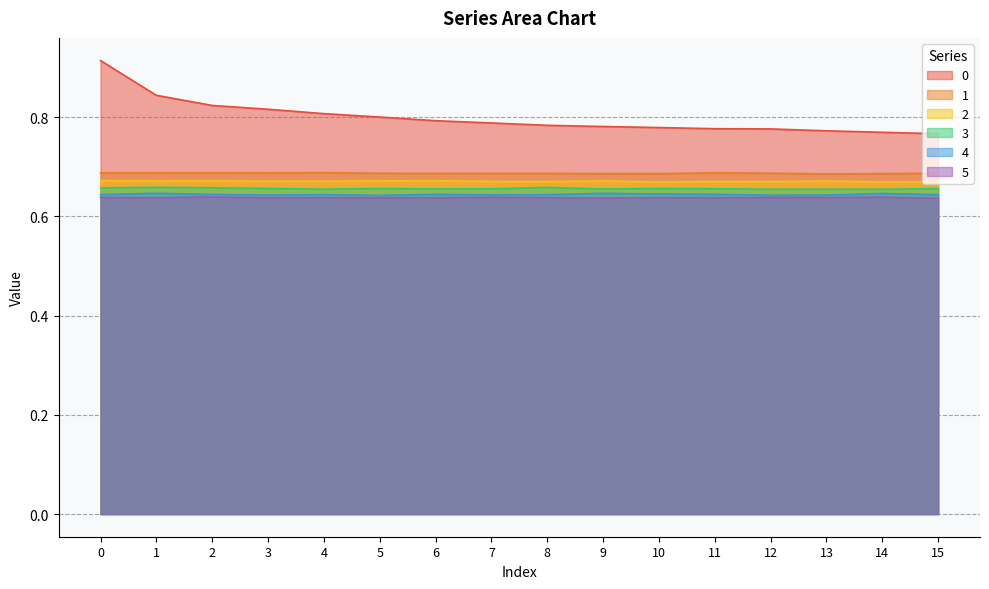

Is it true that 0 equals 1.1 at 1?

False